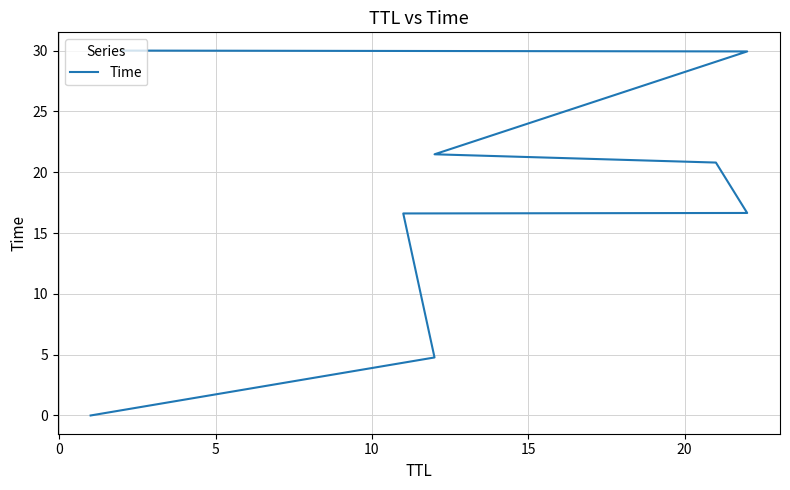

Reading right to left, what are all the values shown in this chart?

30.0	29.9	21.5	20.8	16.6	16.6	4.8	0.0